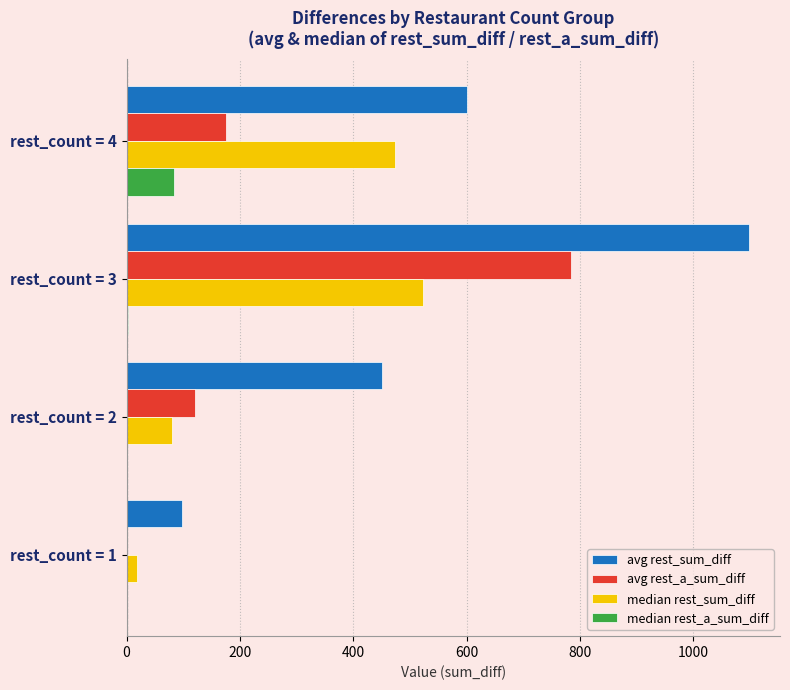

At which category is the sum across all series the highest?

rest_count = 3